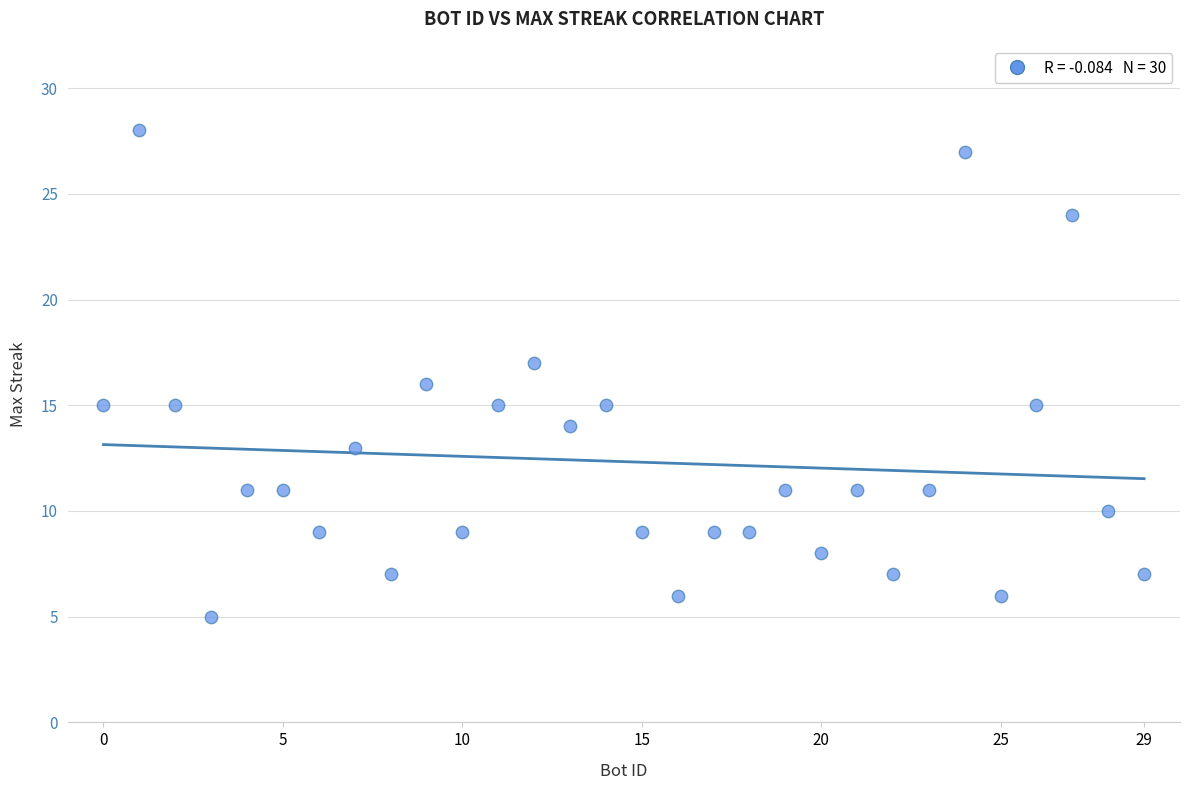

What is the range of Y values (max minus min)?

23